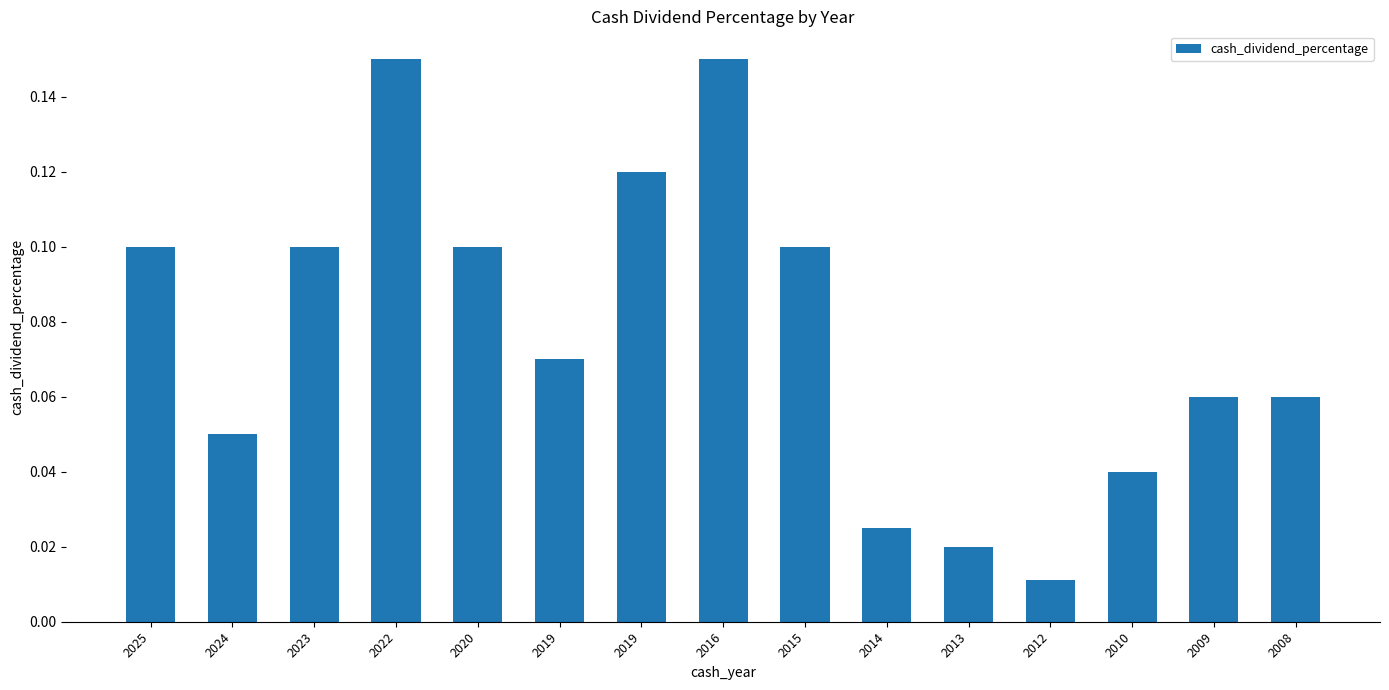

How many bars are there in total?

15